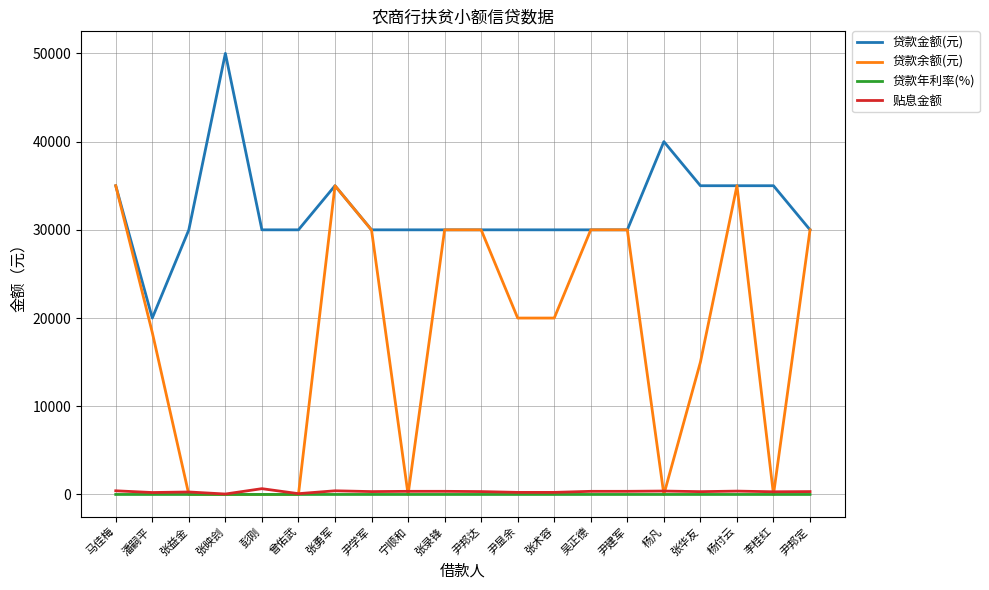

True or false: 贷款年利率(%) and 贷款金额(元) cross at least once.

False